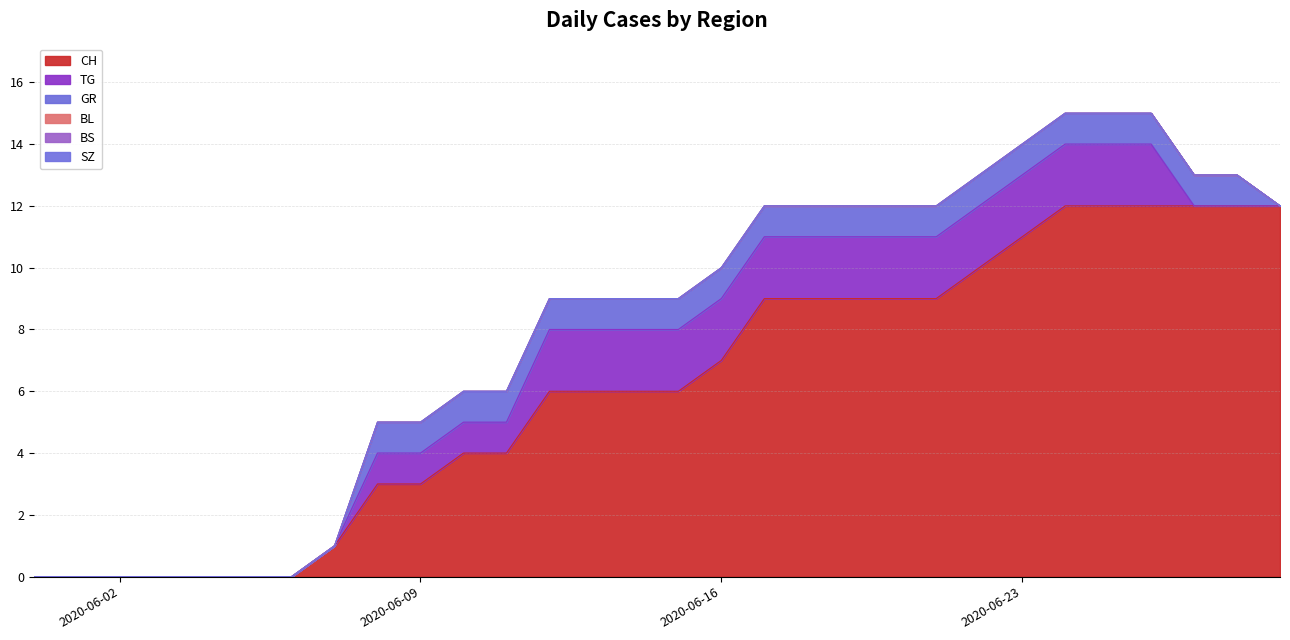

Does the chart display data point markers on the line(s)?

No